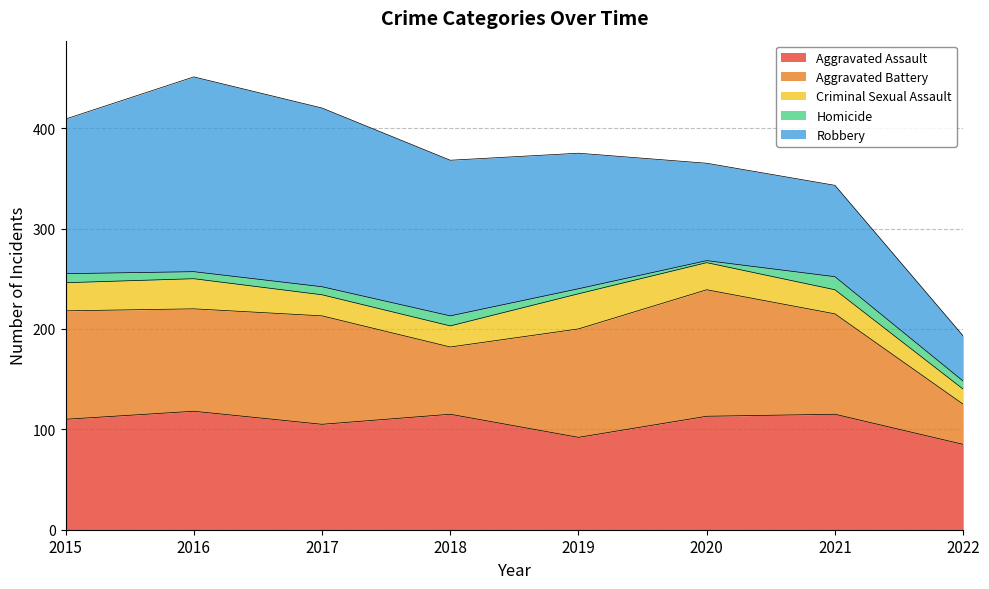

What are all the series names shown in the legend?

Aggravated Assault, Aggravated Battery, Criminal Sexual Assault, Homicide, Robbery